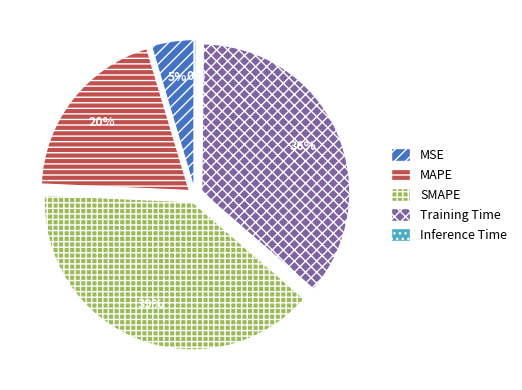

To the nearest percent, what is the combined percentage of MSE and SMAPE?

44%